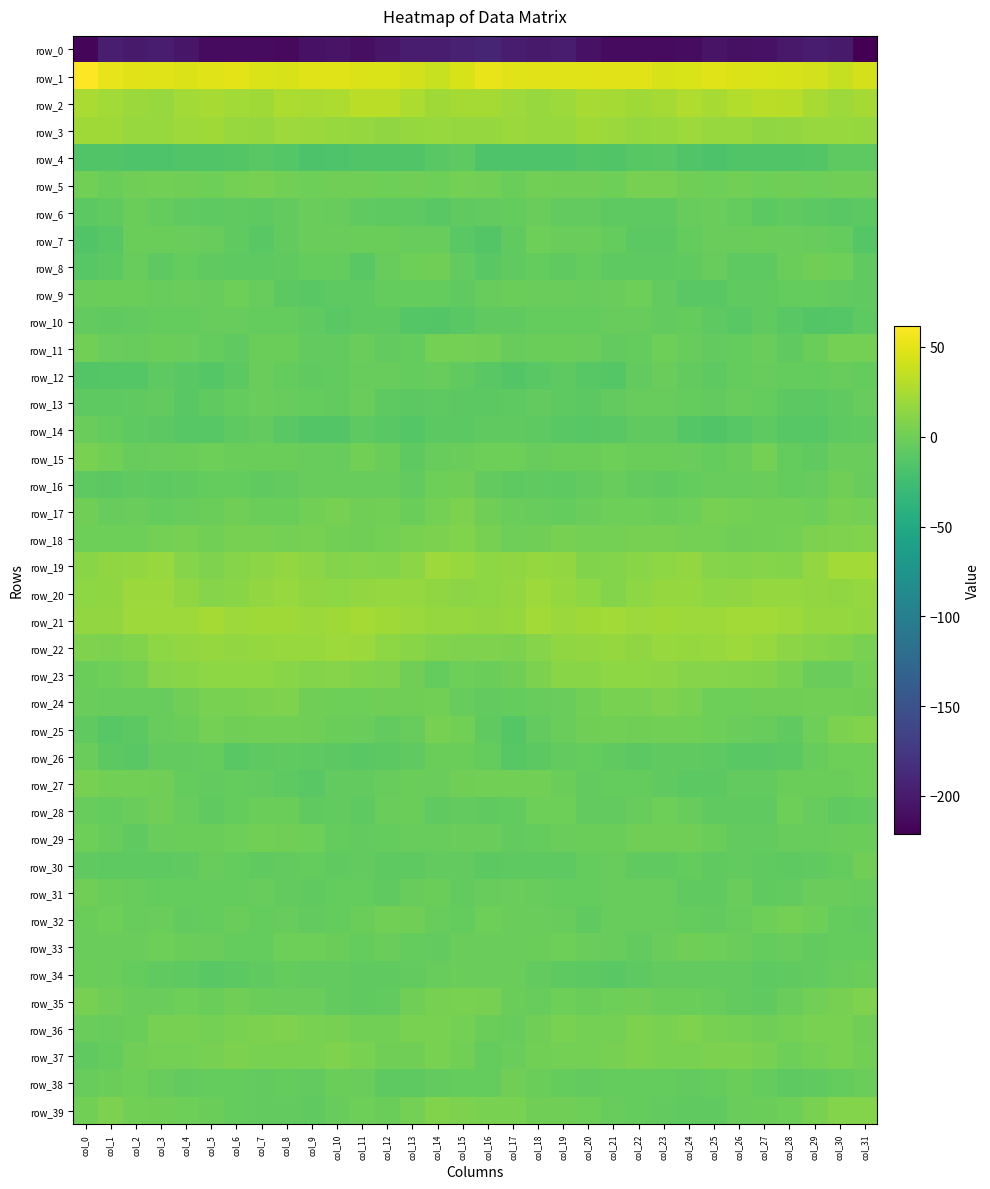

At col_20, list the series in order from largest to smallest.

row_1, row_2, row_21, row_3, row_22, row_20, row_23, row_19, row_36, row_37, row_18, row_24, row_25, row_5, row_39, row_29, row_15, row_35, row_7, row_33, row_17, row_11, row_9, row_26, row_10, row_31, row_8, row_30, row_28, row_38, row_27, row_16, row_6, row_32, row_34, row_13, row_14, row_12, row_4, row_0